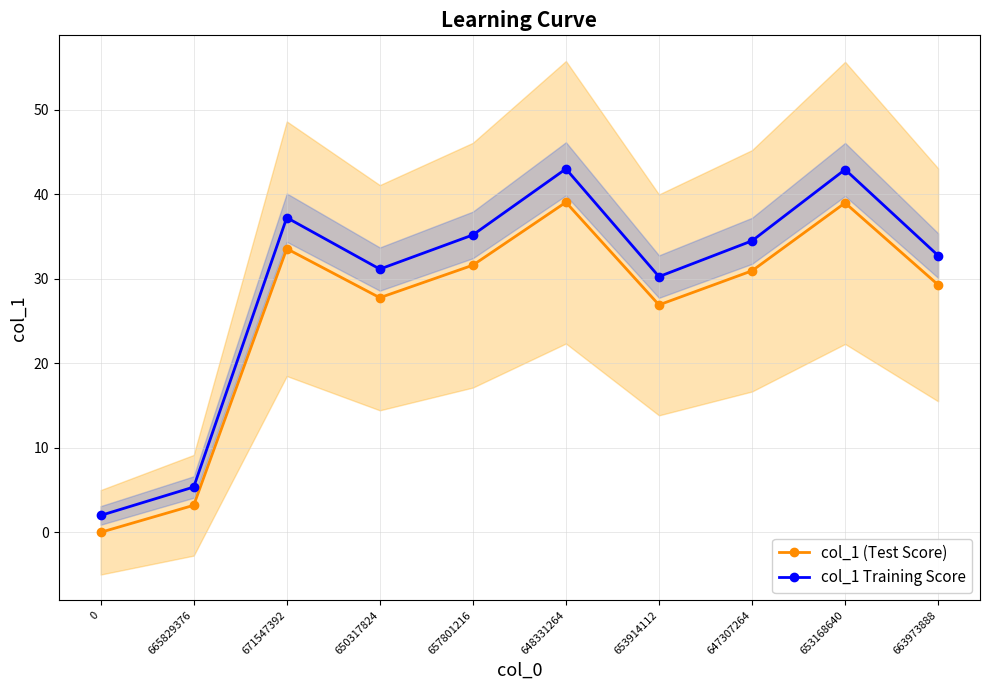

True or false: col_1 Training Score and col_1 (Test Score) intersect in this chart.

False